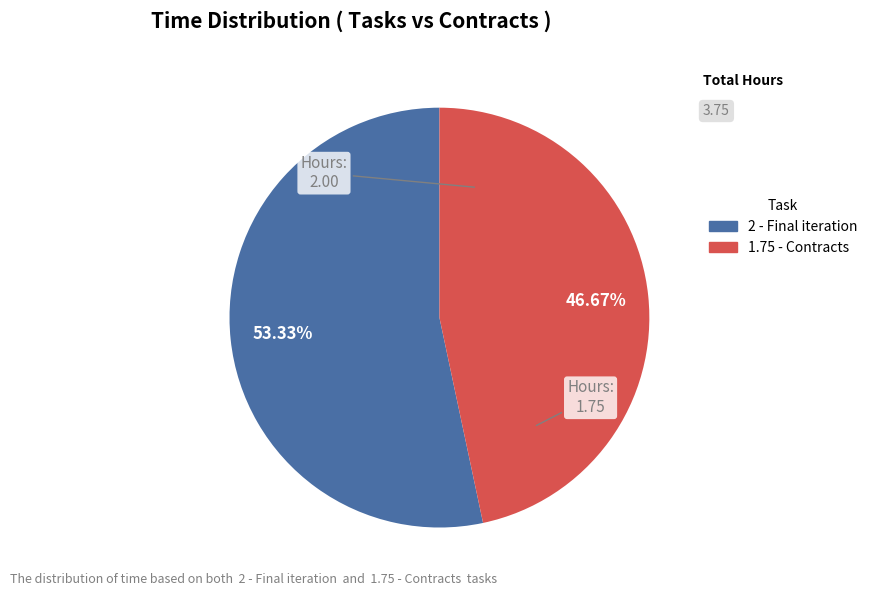

What is the smallest slice in the pie chart?

1.75 - Contracts